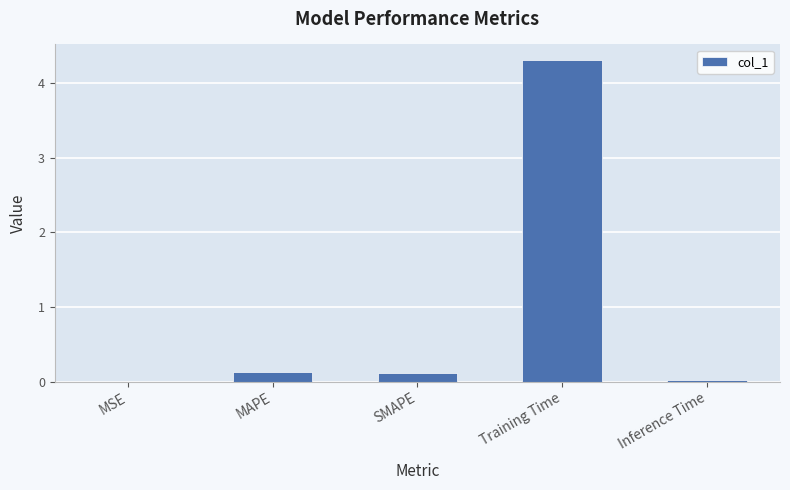

The chart shows a value of 0.0 at Inference Time. True or false?

True